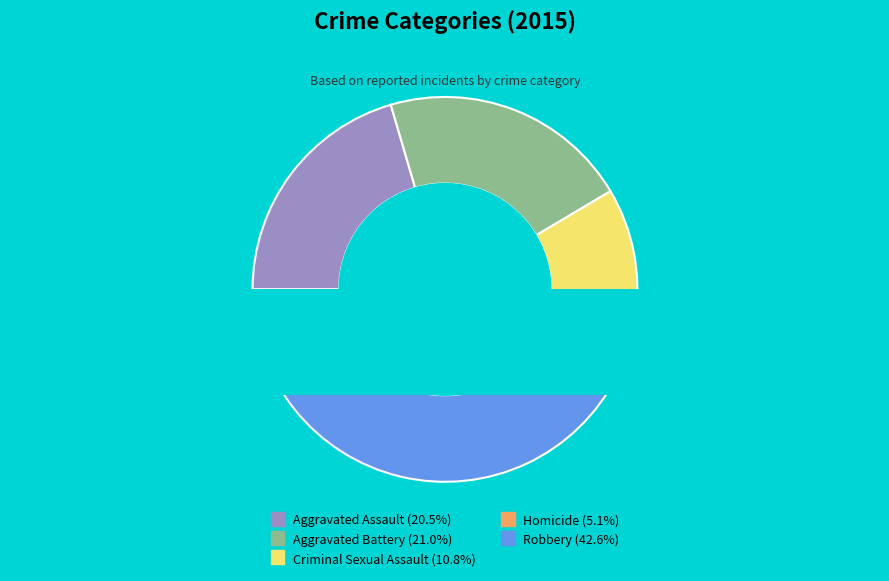

Which category has the biggest portion of the pie?

Robbery